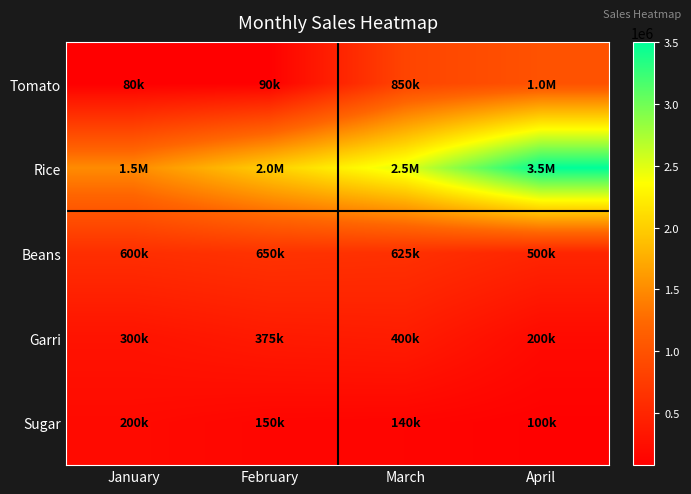

Reading left to right, list all the values displayed in this chart.

Tomato: January=80000	February=90000	March=850000	April=1000000
Rice: January=1500000	February=2000000	March=2500000	April=3500000
Beans: January=600000	February=650000	March=625000	April=500000
Garri: January=300000	February=375000	March=400000	April=200000
Sugar: January=200000	February=150000	March=140000	April=100000